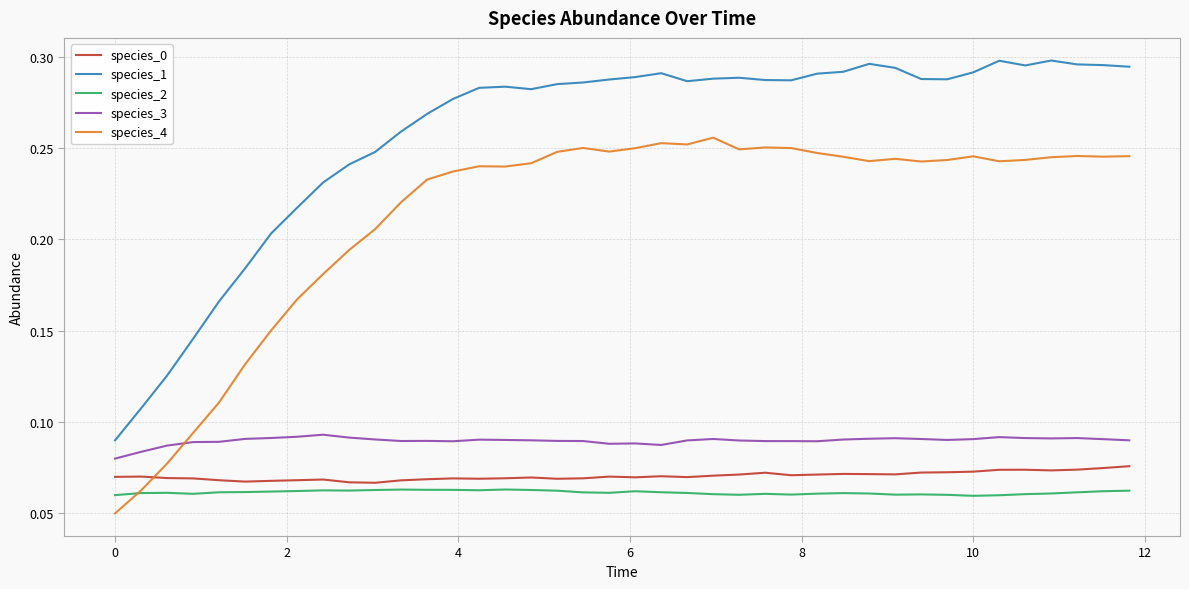

Which series has the largest range (max minus min)?

species_1